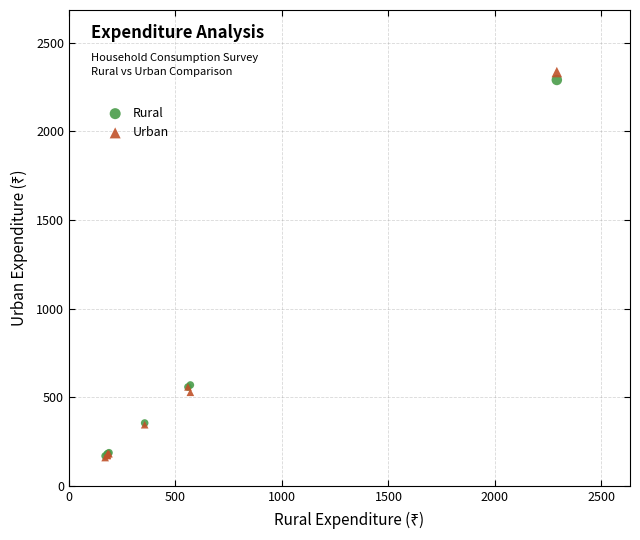

What are all the series names shown in the legend?

Rural, Urban